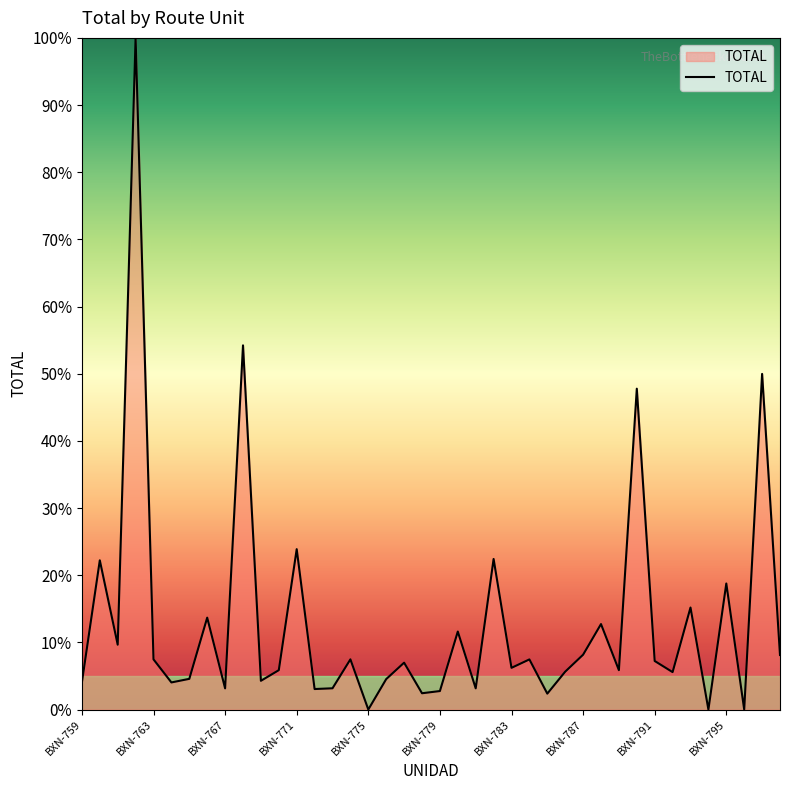

What is the greatest value displayed?

100.0